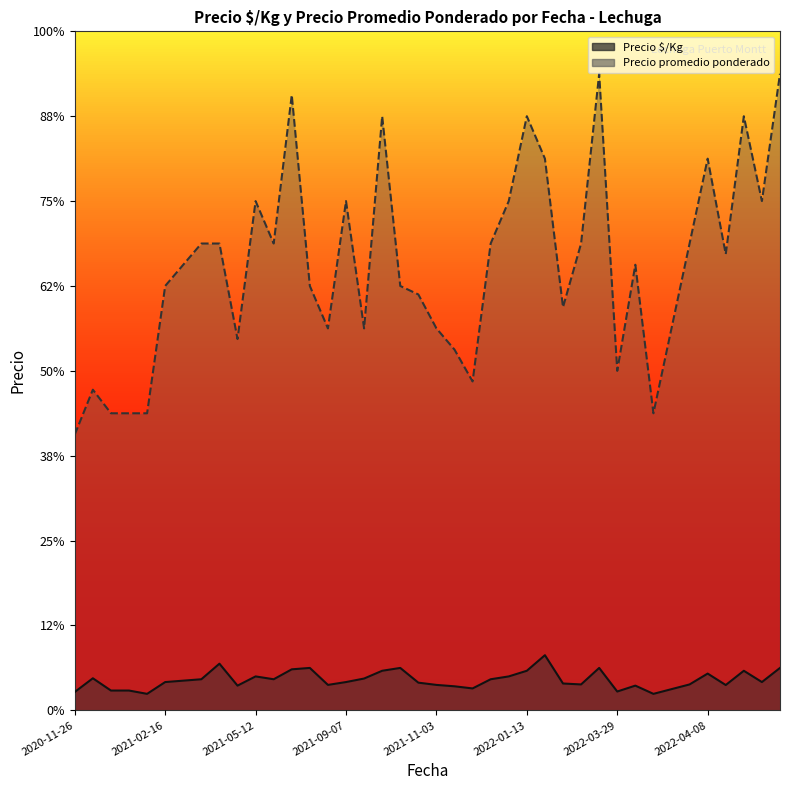

Which label corresponds to the largest value in the chart?

2022-03-09